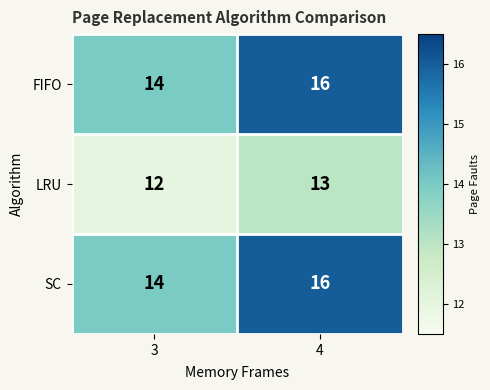

Reading left to right, transcribe all the data shown in this chart.

FIFO: 14	16
LRU: 12	13
SC: 14	16